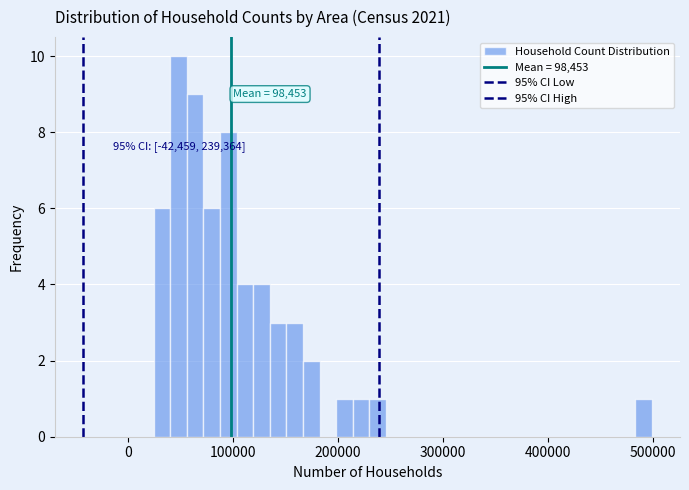

Read against the x-axis, roughly where is the centre of the tallest bar?

50000